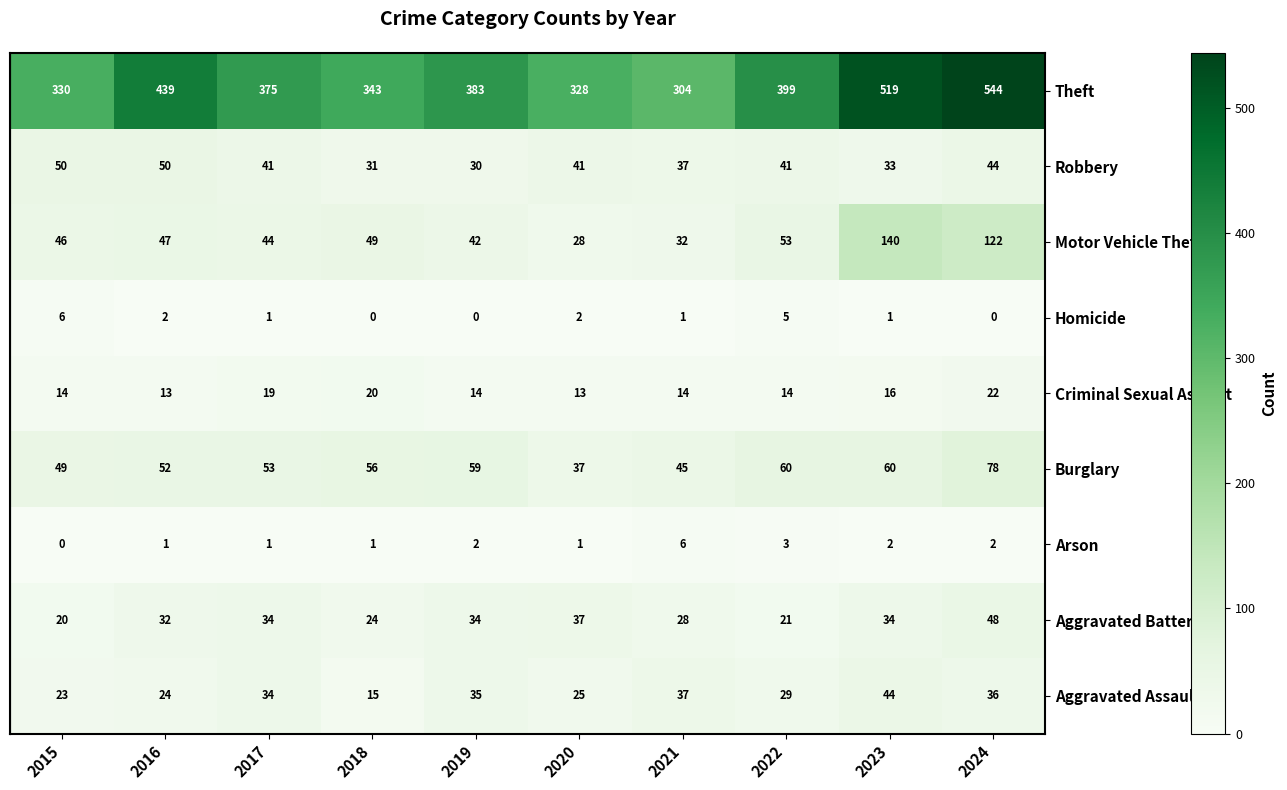

At which category is the sum across all series the highest?

2024